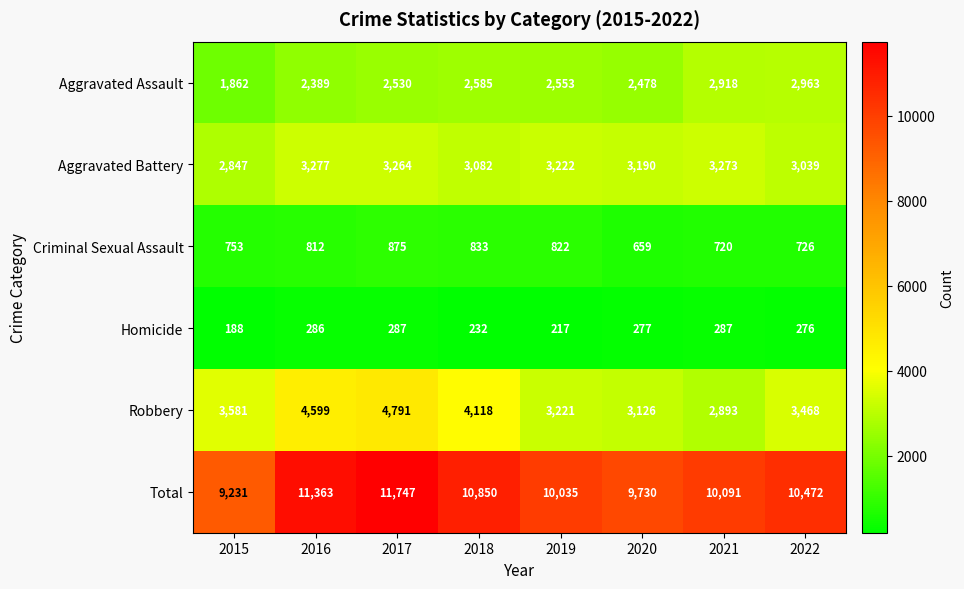

How many distinct data groups are displayed?

6